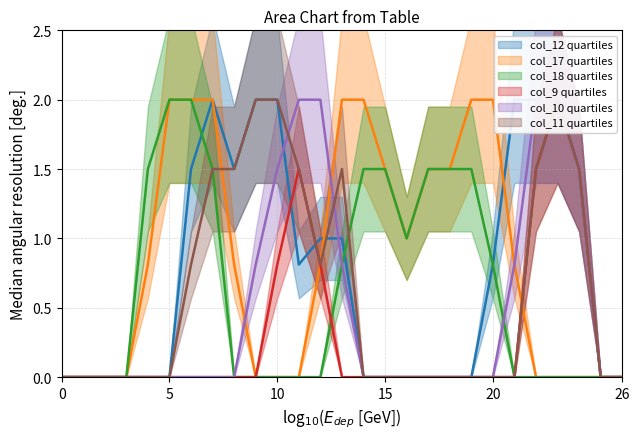

True or false: col_18 has more than 2 interior local peaks.

False